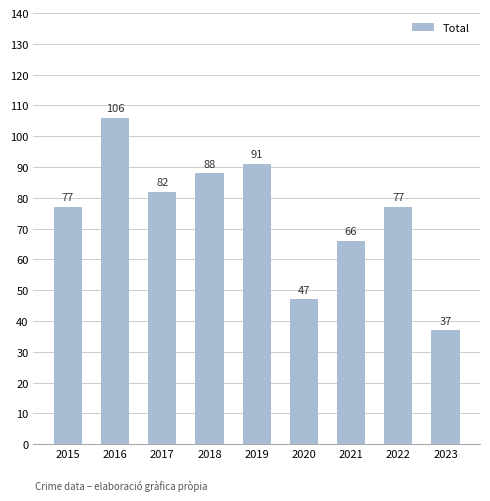

Which has a higher value, 2017 or 2016?

2016